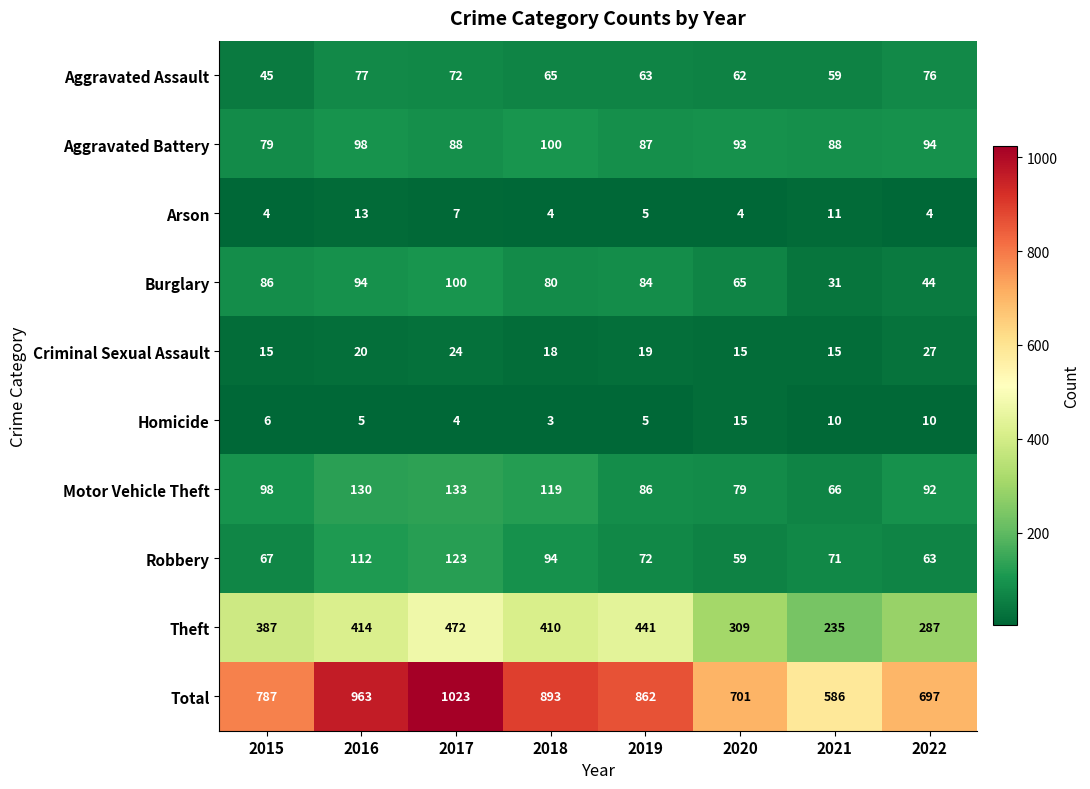

What is the total value across all series at 2017?

2046